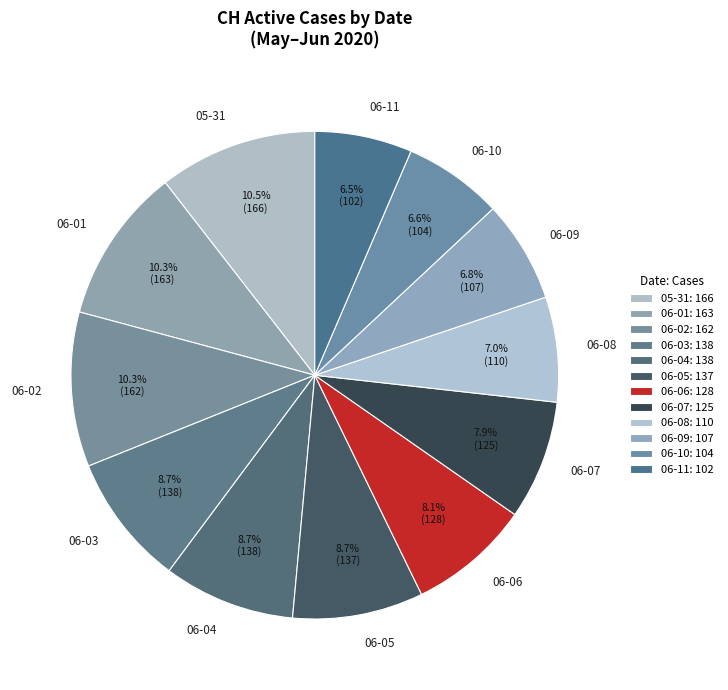

Does 06-11 account for over 50% of the chart?

No